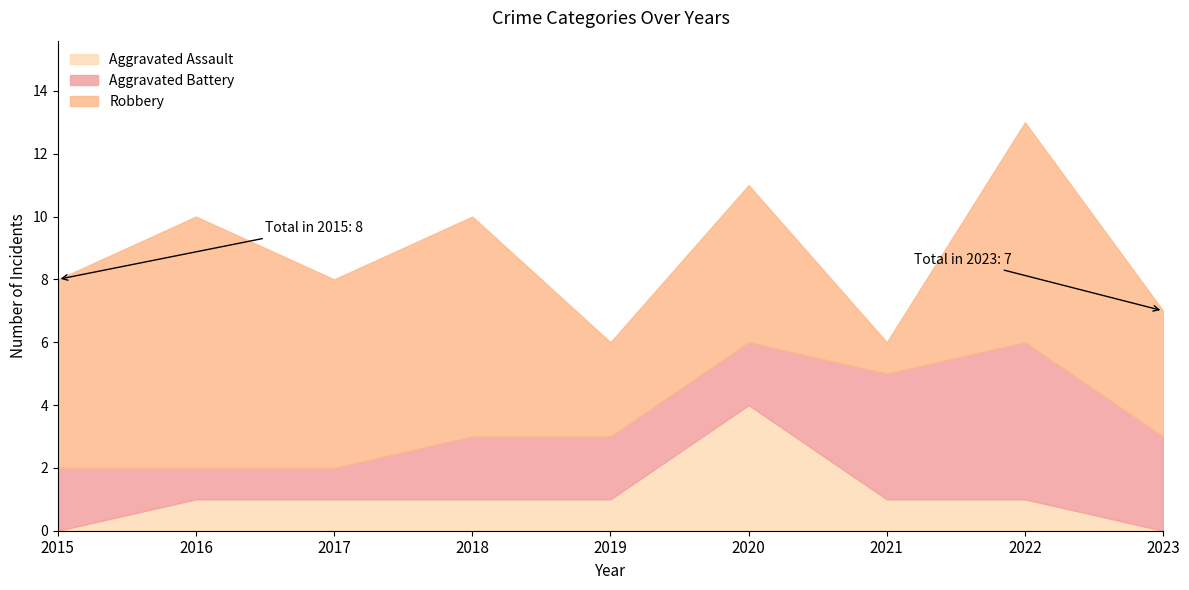

Reading left to right, transcribe all the data shown in this chart.

Aggravated Assault: 2015=0	2016=1	2017=1	2018=1	2019=1	2020=4	2021=1	2022=1	2023=0
Aggravated Battery: 2015=2	2016=1	2017=1	2018=2	2019=2	2020=2	2021=4	2022=5	2023=3
Robbery: 2015=6	2016=8	2017=6	2018=7	2019=3	2020=5	2021=1	2022=7	2023=4